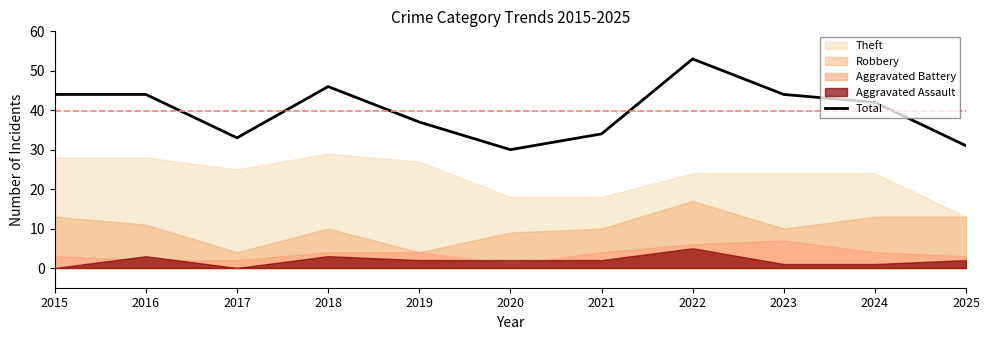

True or false: there are more than 2 points higher than both neighbors.

False